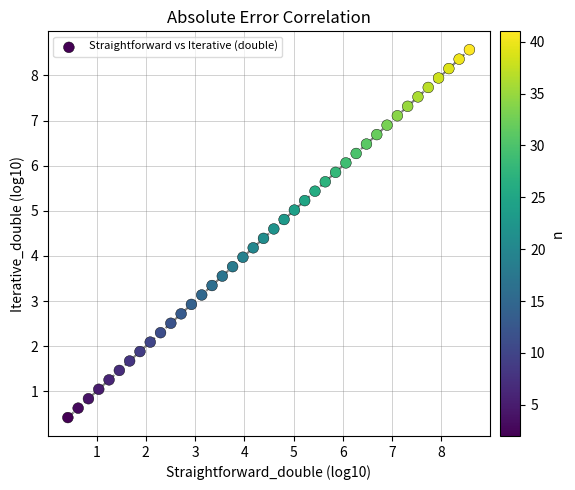

What is the range of X values (max minus min)?

8.2